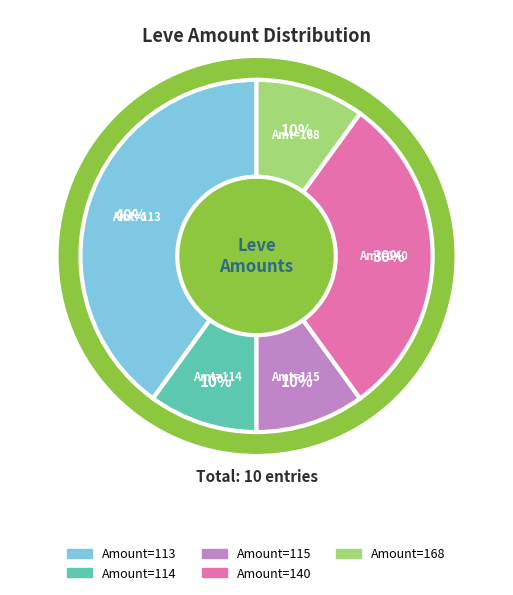

Is there any slice that represents more than half of the pie?

No